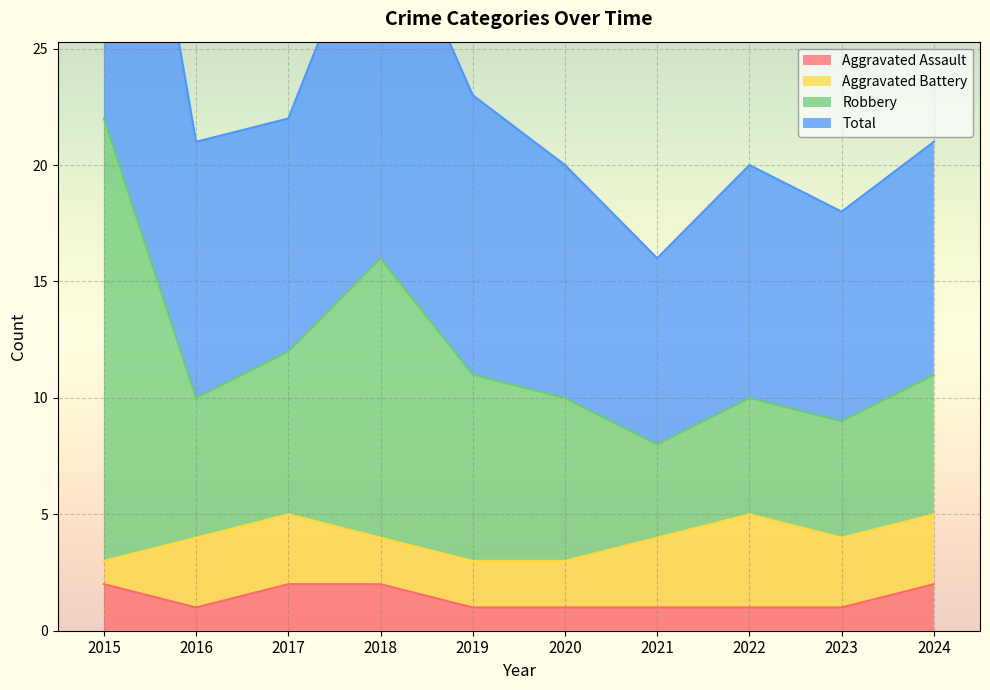

What is the difference between the highest and lowest values at 2021?

15